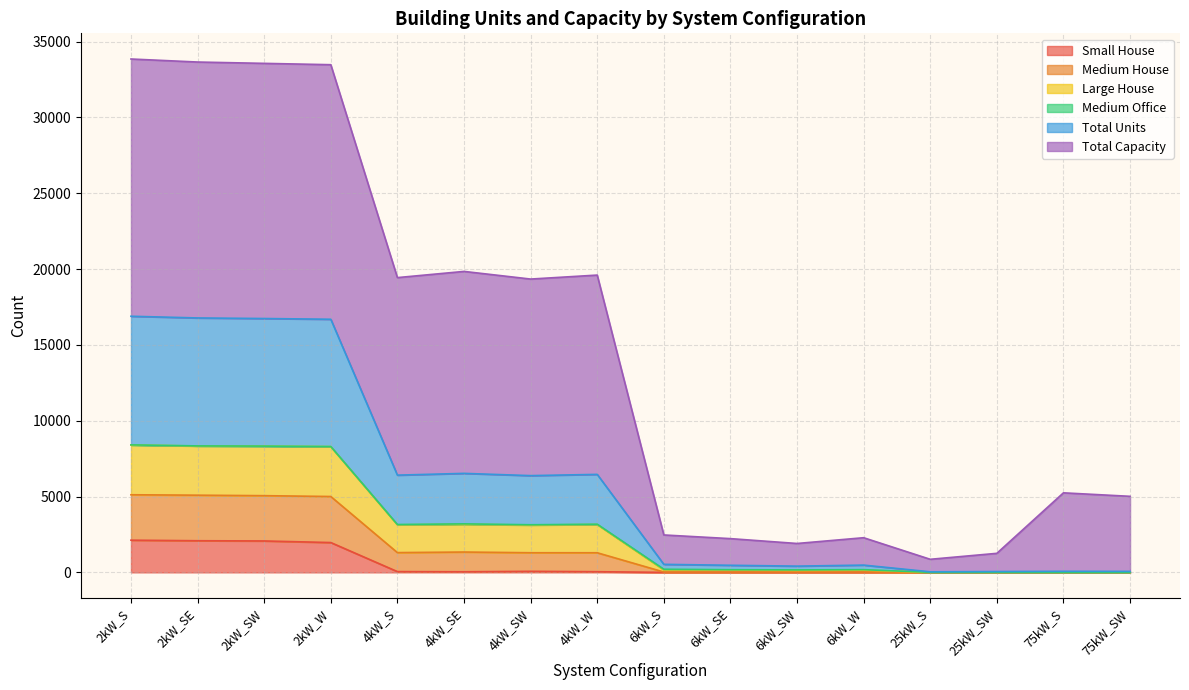

Is it true that Total Units equals 0 at 75kW_SW?

True